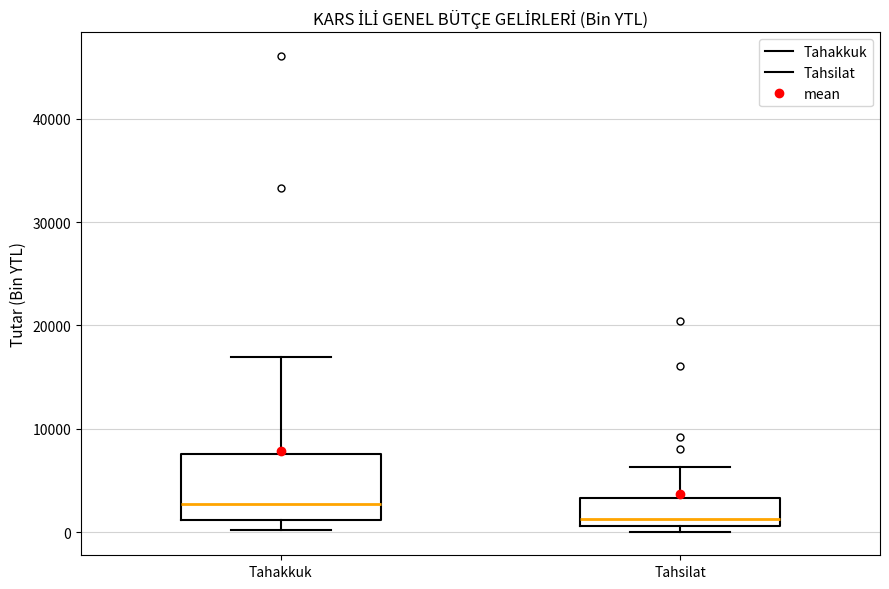

Where is the upper edge of the box for Tahsilat on the y-axis? The values are not printed on the chart, so give them approximately, as read against the axis.

3000